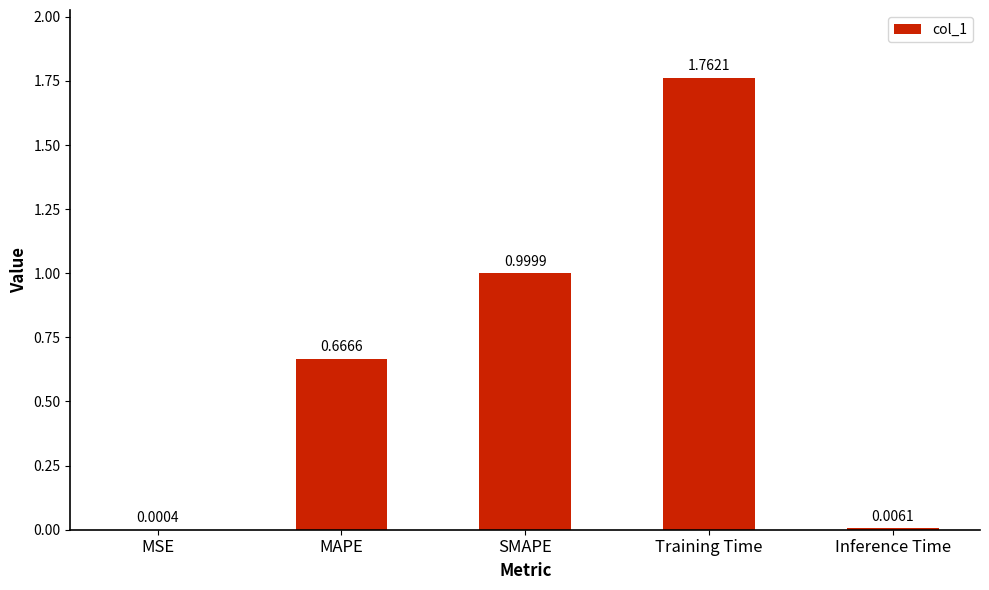

What is the sum of all values?

3.4